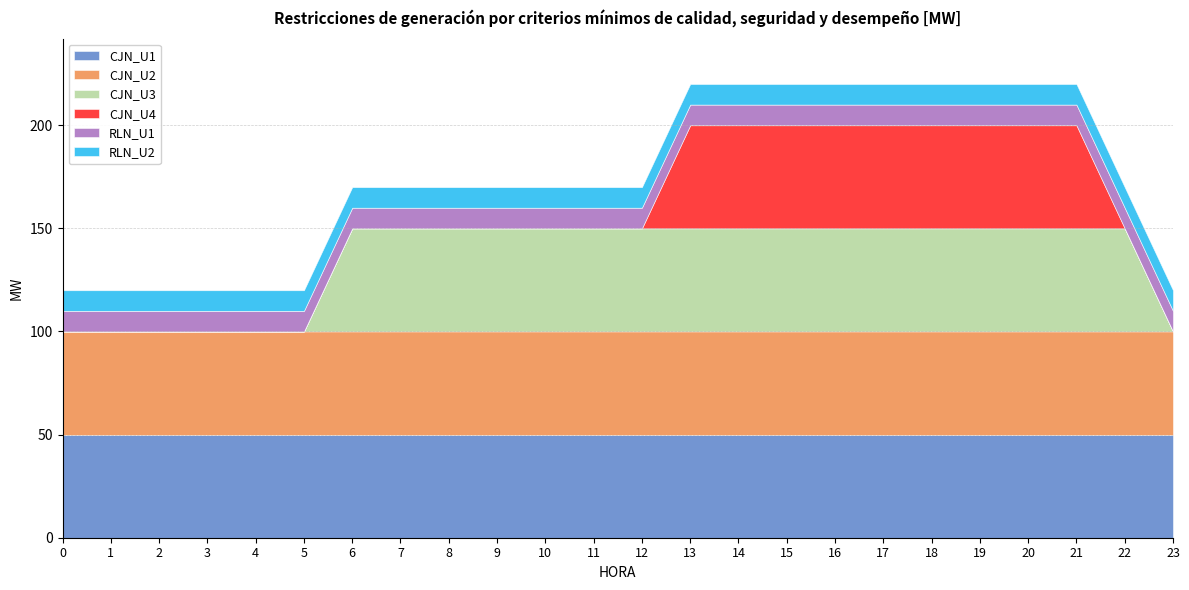

How many distinct data groups are displayed?

6